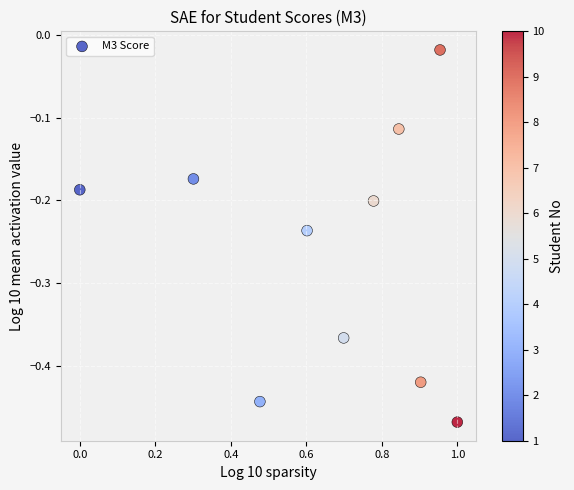

What is the range of X values (max minus min)?

1.0